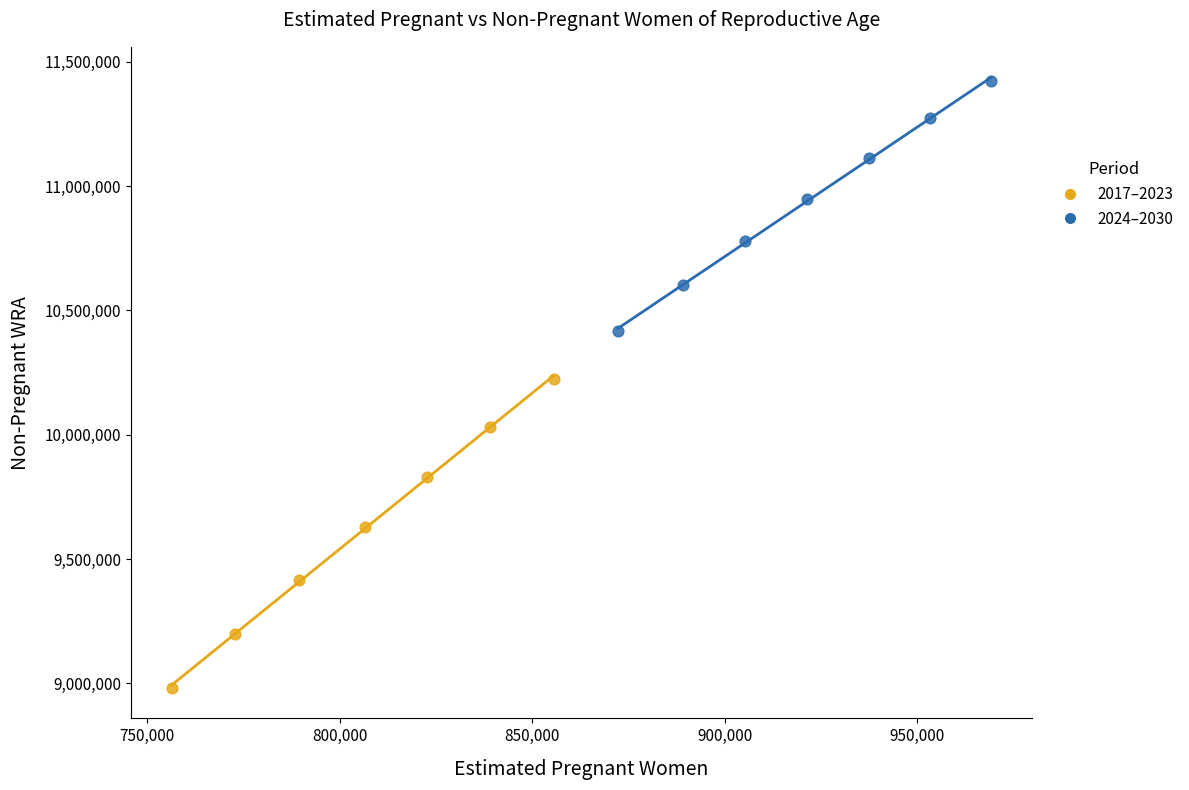

Which series contains the lowest Y value?

2017–2023